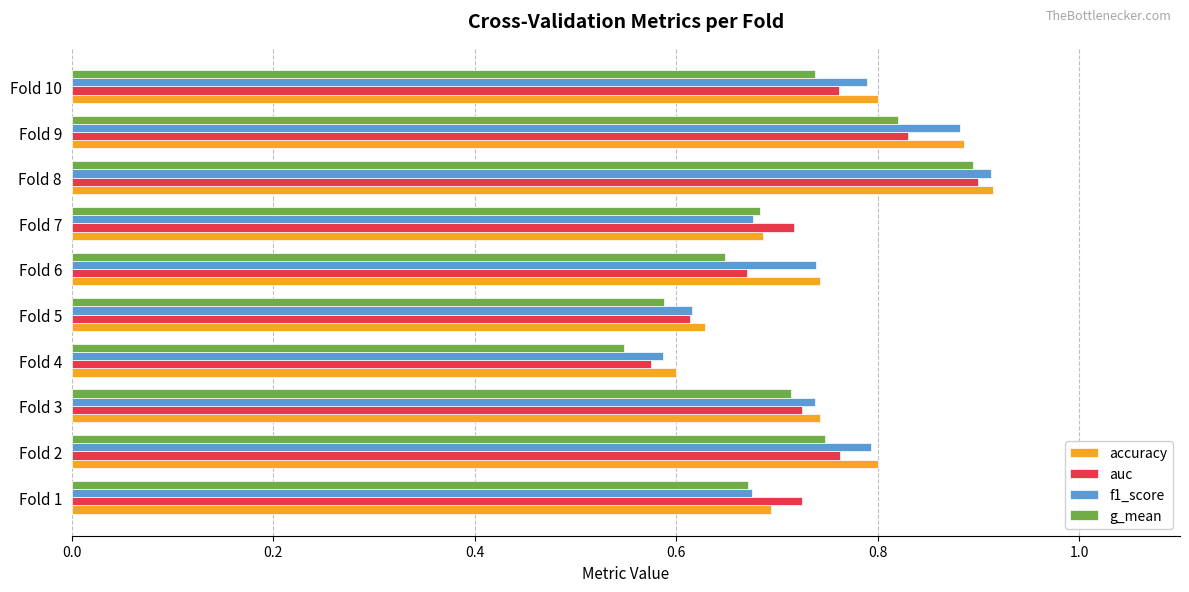

Is it true that f1_score equals 0.8 at Fold 2?

True